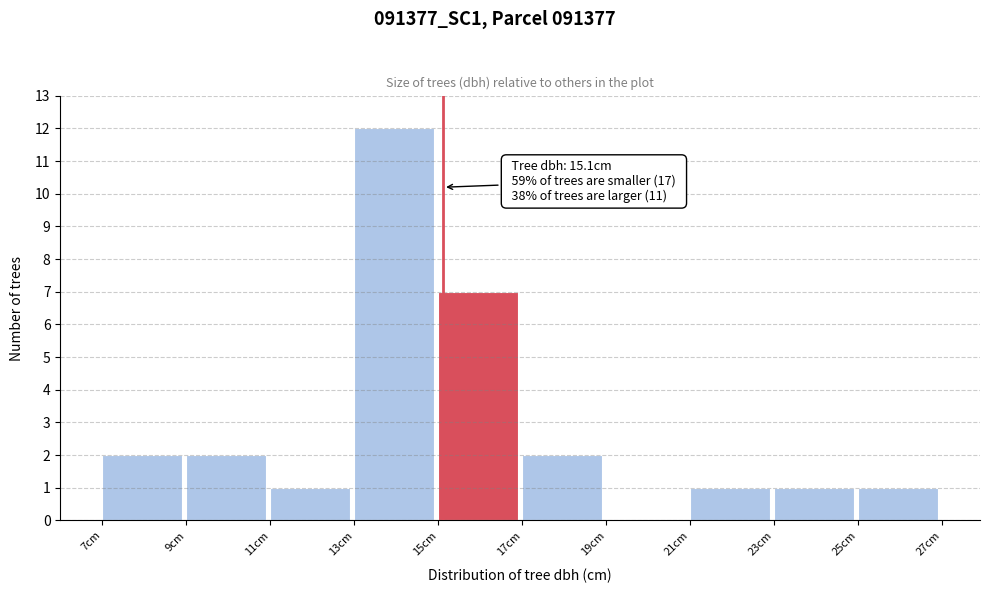

Which range on the x-axis has the tallest bar?

13 to 15